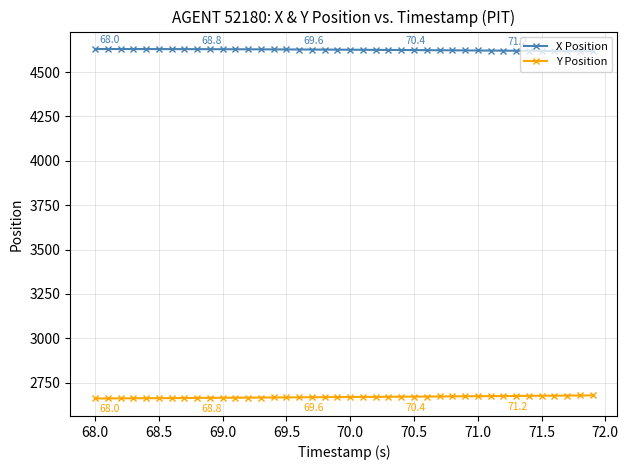

Rank the series by their average value, from highest to lowest.

X Position, Y Position